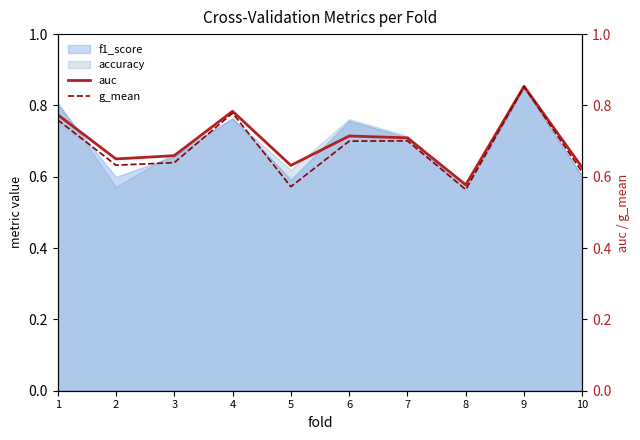

What is the minimum value for g_mean?

0.6